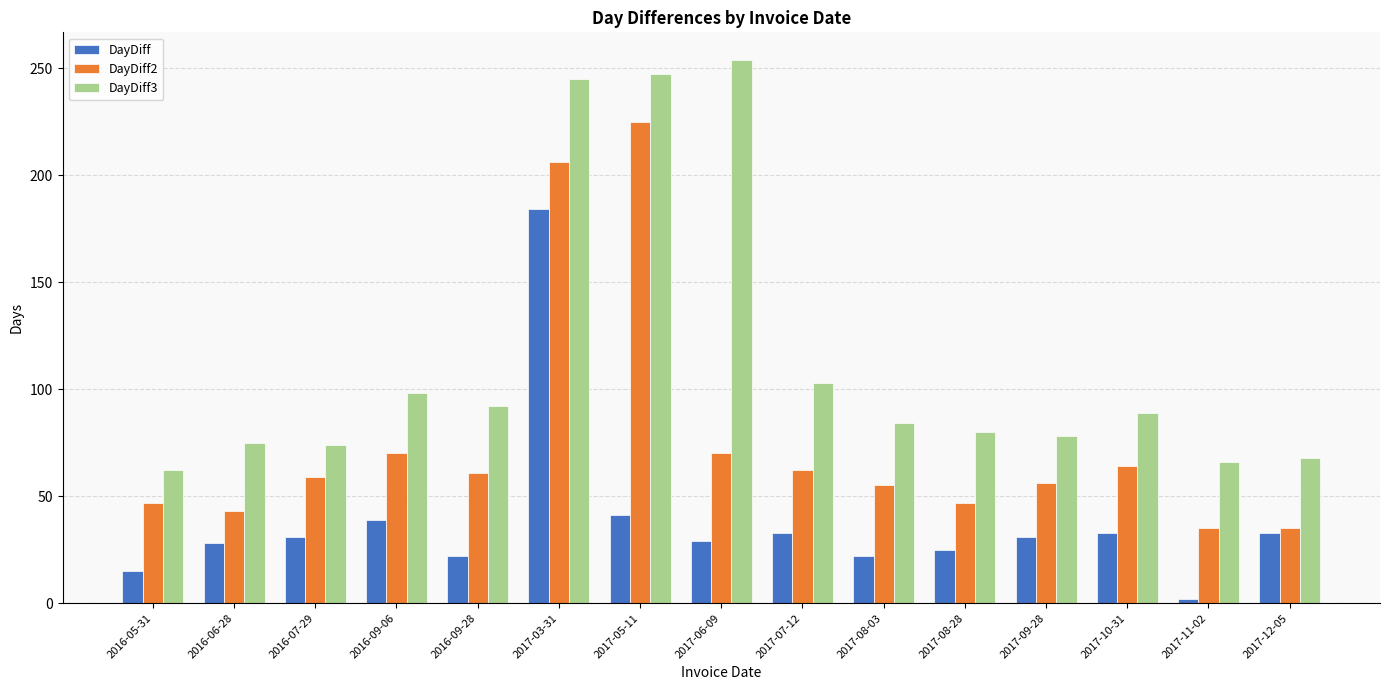

What is the average value of the DayDiff series?

38